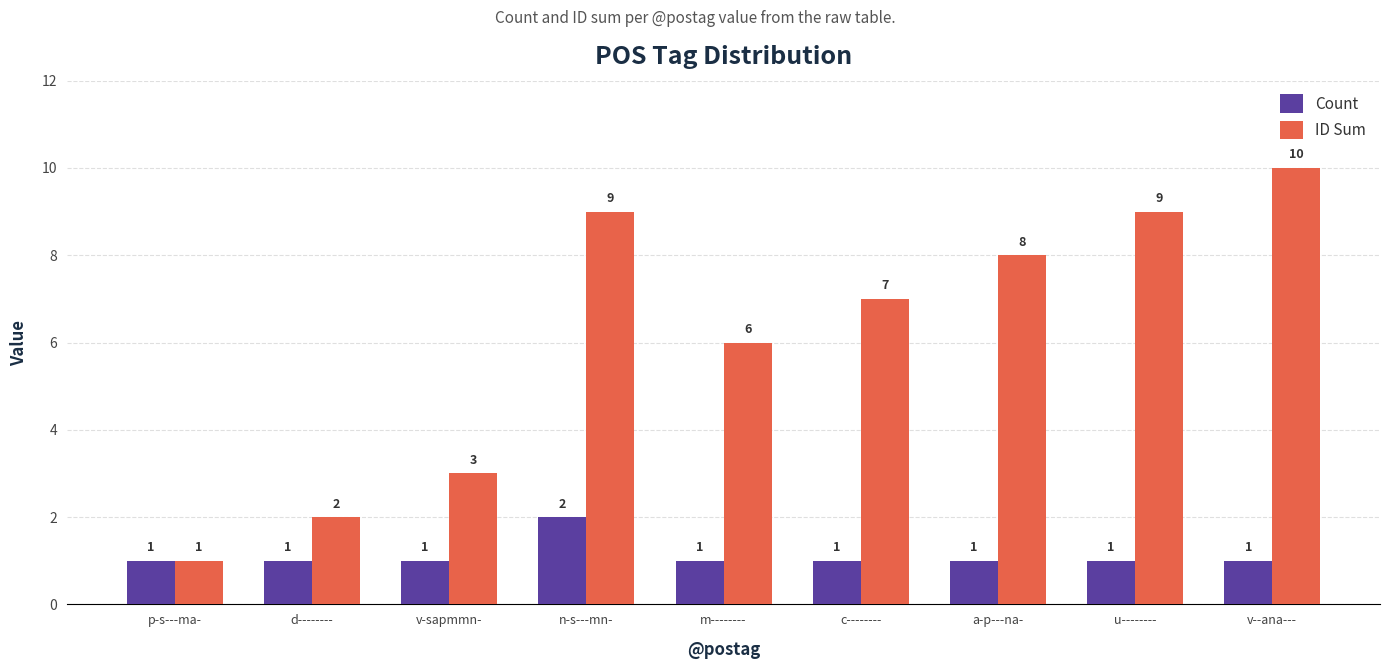

Which series has the widest spread of values?

ID Sum